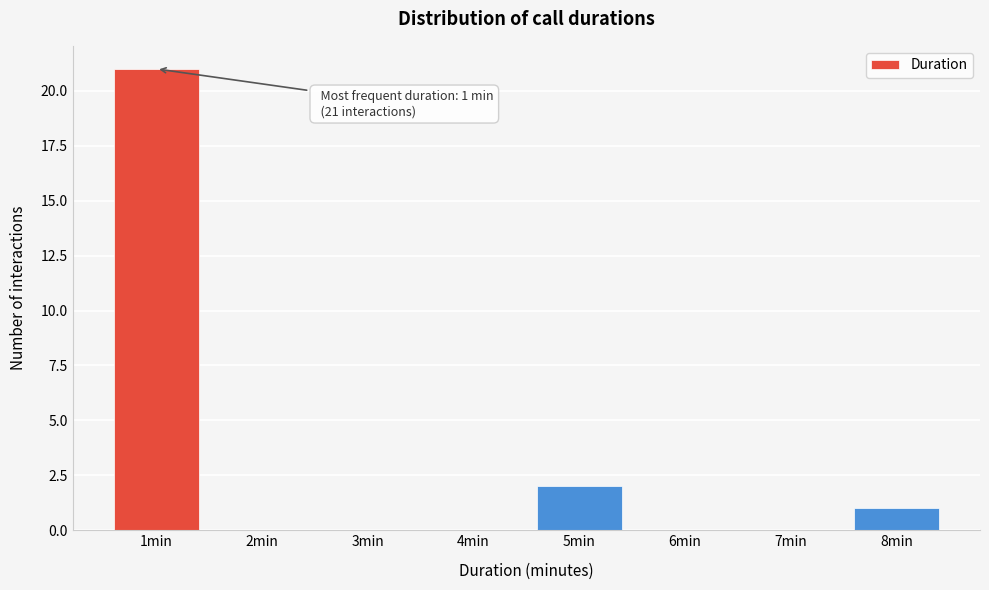

Which range on the x-axis has the tallest bar?

0.5 to 1.5